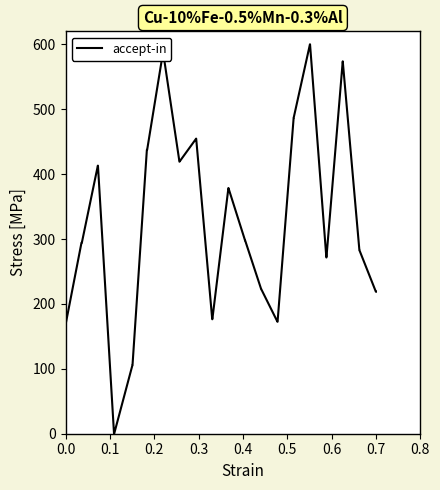

What is the difference between the maximum and minimum values?

600.0